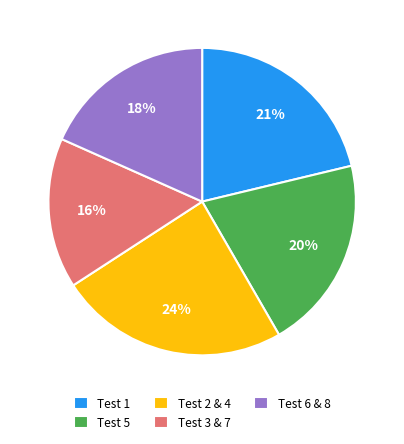

To the nearest percent, what percentage of the pie is Test 5?

20%